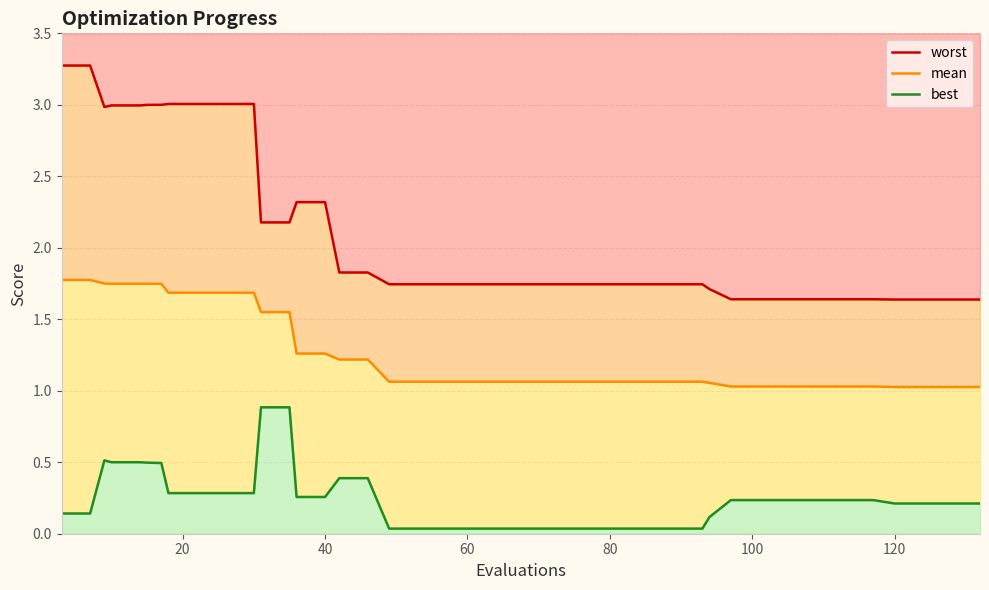

How many lines are shown in the chart?

3